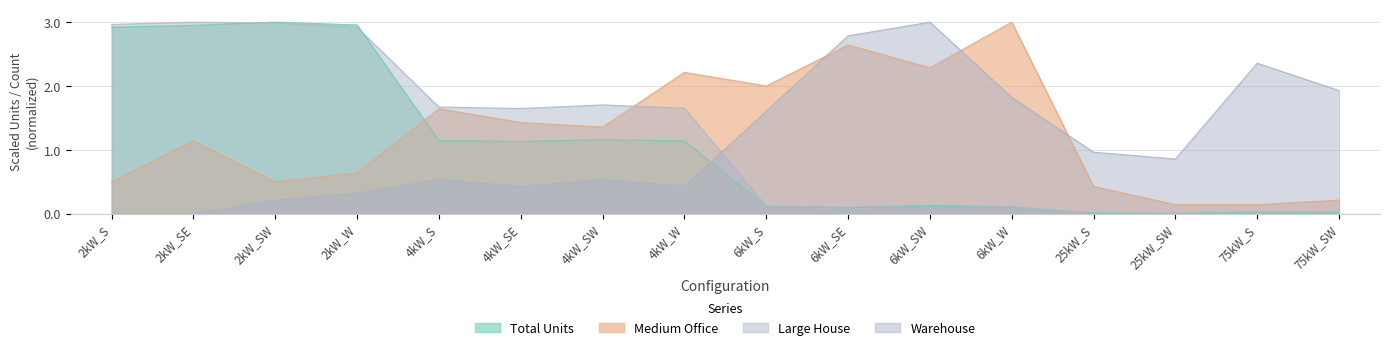

Reading left to right, what are all the values shown in this chart?

Total Units: 2kW_S=2.9	2kW_SE=2.9	2kW_SW=3.0	2kW_W=3.0	4kW_S=1.1	4kW_SE=1.1	4kW_SW=1.2	4kW_W=1.1	6kW_S=0.1	6kW_SE=0.1	6kW_SW=0.1	6kW_W=0.1	25kW_S=0.0	25kW_SW=0.0	75kW_S=0.0	75kW_SW=0.0
Medium Office: 2kW_S=0.5	2kW_SE=1.1	2kW_SW=0.5	2kW_W=0.6	4kW_S=1.6	4kW_SE=1.4	4kW_SW=1.4	4kW_W=2.2	6kW_S=2.0	6kW_SE=2.6	6kW_SW=2.3	6kW_W=3.0	25kW_S=0.4	25kW_SW=0.1	75kW_S=0.1	75kW_SW=0.2
Large House: 2kW_S=3.0	2kW_SE=3.0	2kW_SW=3.0	2kW_W=2.9	4kW_S=1.7	4kW_SE=1.6	4kW_SW=1.7	4kW_W=1.7	6kW_S=0.1	6kW_SE=0.1	6kW_SW=0.1	6kW_W=0.1	25kW_S=0.0	25kW_SW=0.0	75kW_S=0.0	75kW_SW=0.0
Warehouse: 2kW_S=0.0	2kW_SE=0.0	2kW_SW=0.2	2kW_W=0.3	4kW_S=0.5	4kW_SE=0.4	4kW_SW=0.5	4kW_W=0.4	6kW_S=1.6	6kW_SE=2.8	6kW_SW=3.0	6kW_W=1.8	25kW_S=1.0	25kW_SW=0.9	75kW_S=2.4	75kW_SW=1.9